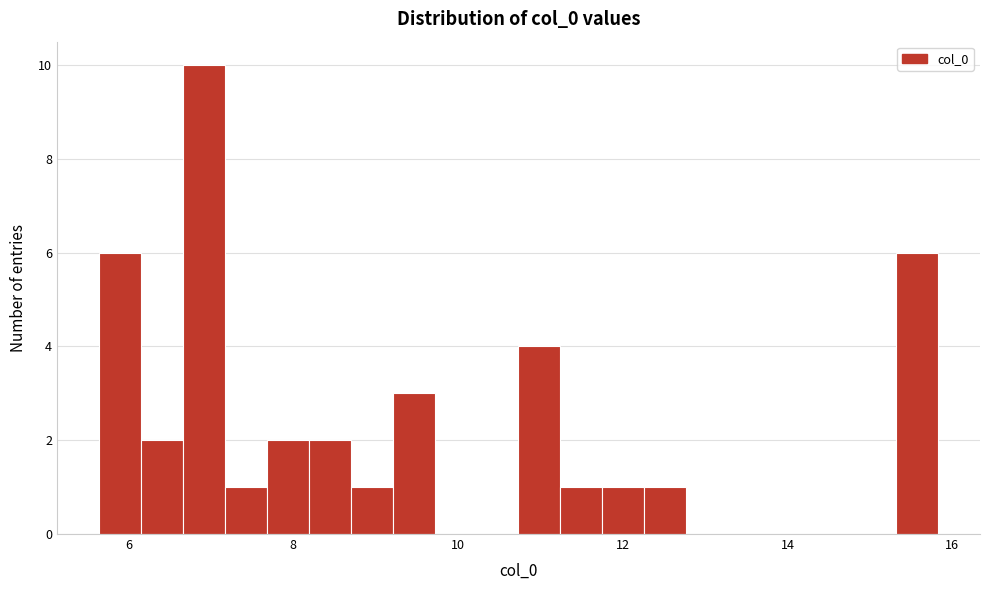

Read against the x-axis, roughly where is the centre of the tallest bar?

7.0